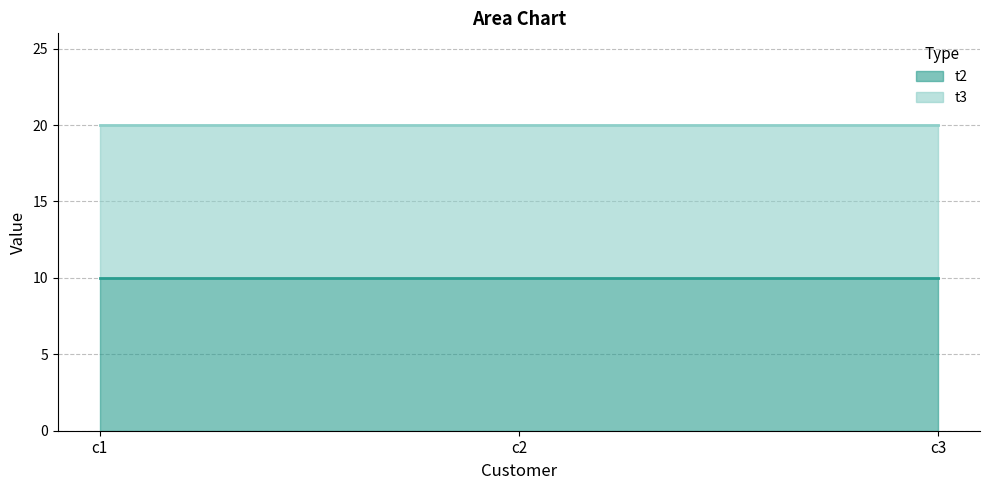

Which series has the widest spread of values?

t2